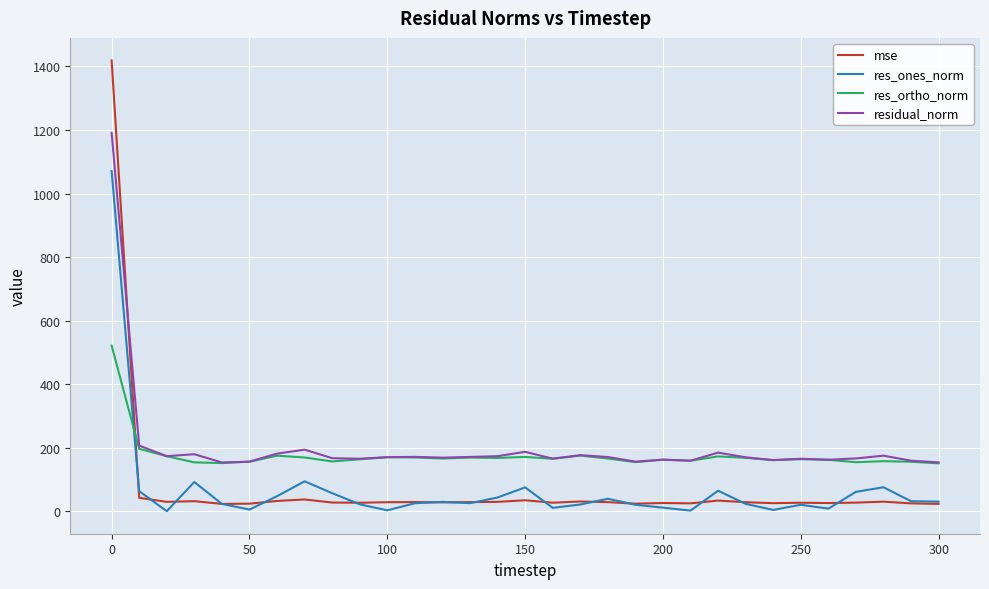

What is the minimum value shown in the chart?

0.9